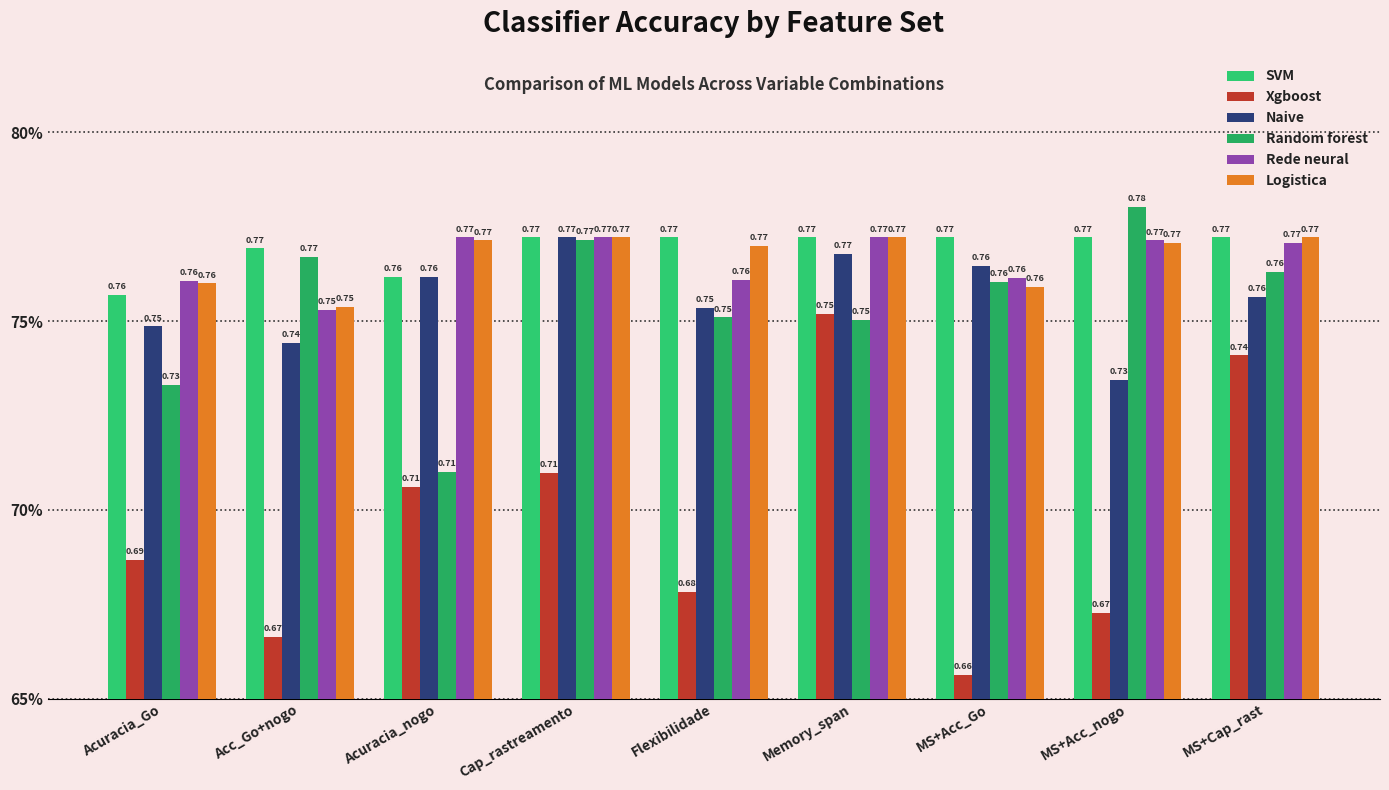

Reading left to right, transcribe all the data shown in this chart.

SVM: 0.8	0.8	0.8	0.8	0.8	0.8	0.8	0.8	0.8
Xgboost: 0.7	0.7	0.7	0.7	0.7	0.8	0.7	0.7	0.7
Naive: 0.7	0.7	0.8	0.8	0.8	0.8	0.8	0.7	0.8
Random forest: 0.7	0.8	0.7	0.8	0.8	0.8	0.8	0.8	0.8
Rede neural: 0.8	0.8	0.8	0.8	0.8	0.8	0.8	0.8	0.8
Logistica: 0.8	0.8	0.8	0.8	0.8	0.8	0.8	0.8	0.8